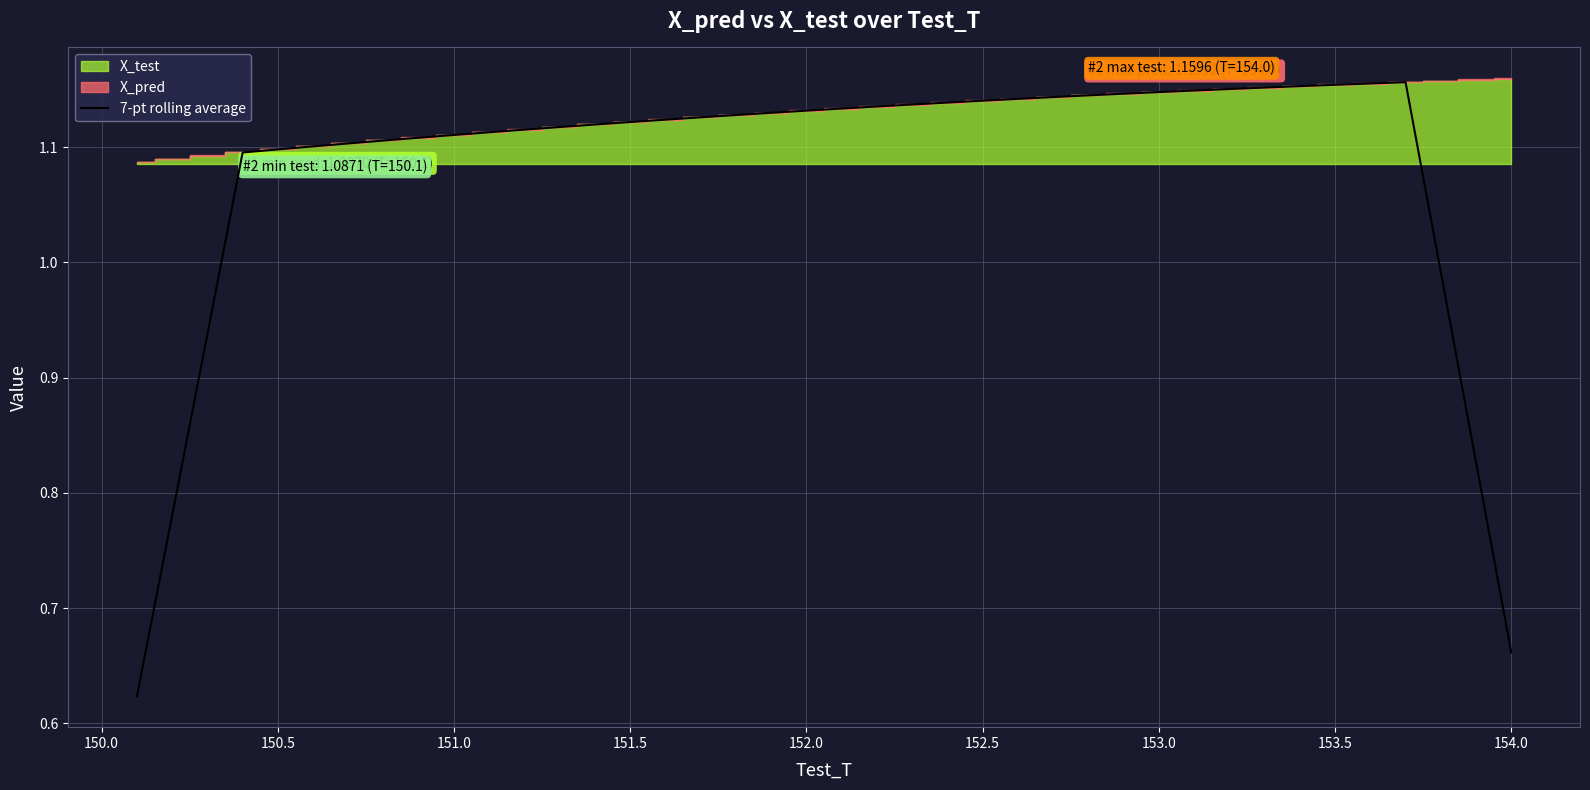

Is it true that the value at 151.5 is 1.1?

True